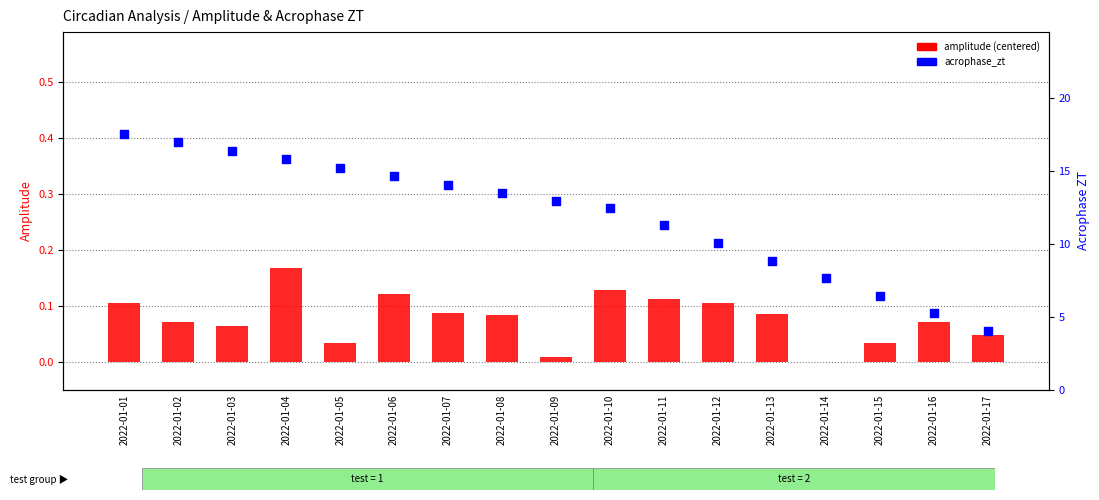

What are all the series names shown in the legend?

amplitude (centered), acrophase_zt